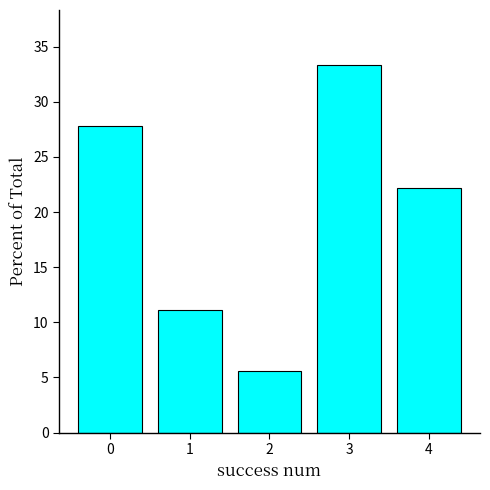

What is the change in value from 2 to 4?

+16.7